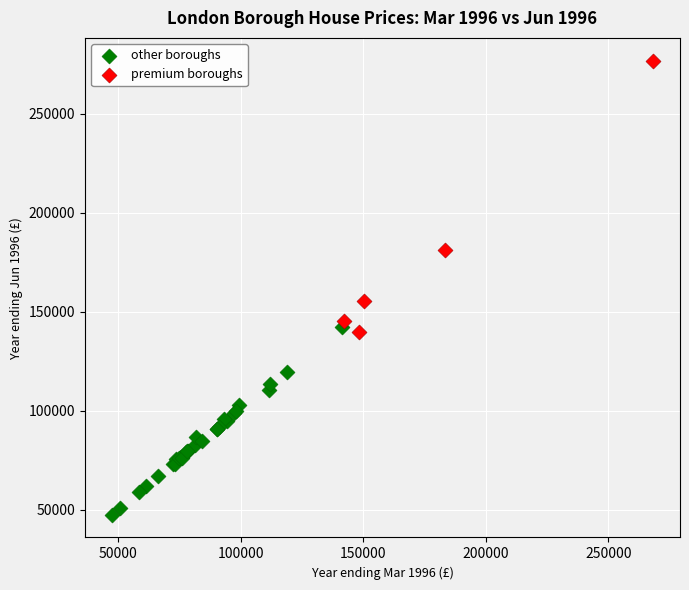

Which series contains the highest Y value?

premium boroughs